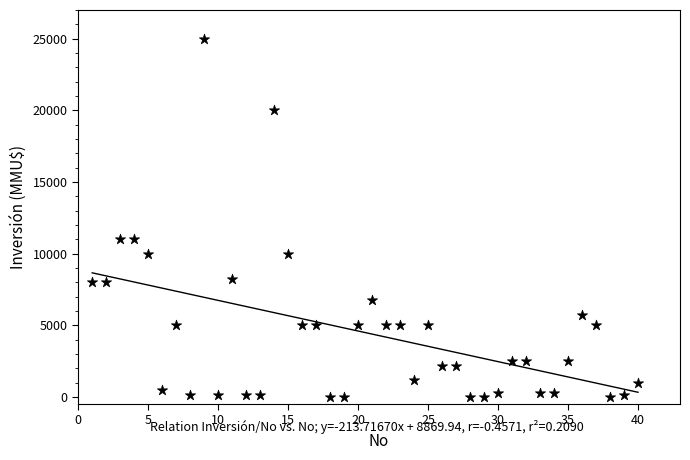

What is the range of Y values (max minus min)?

25000